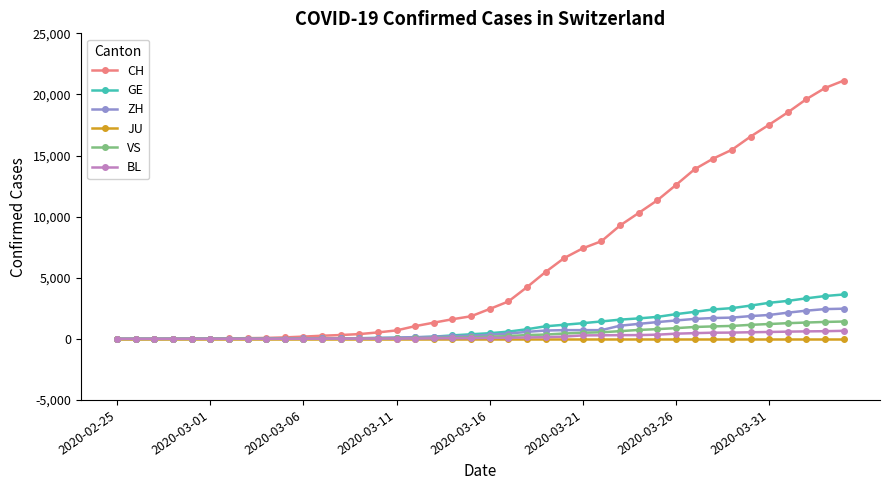

Does the chart have visible grid lines?

No